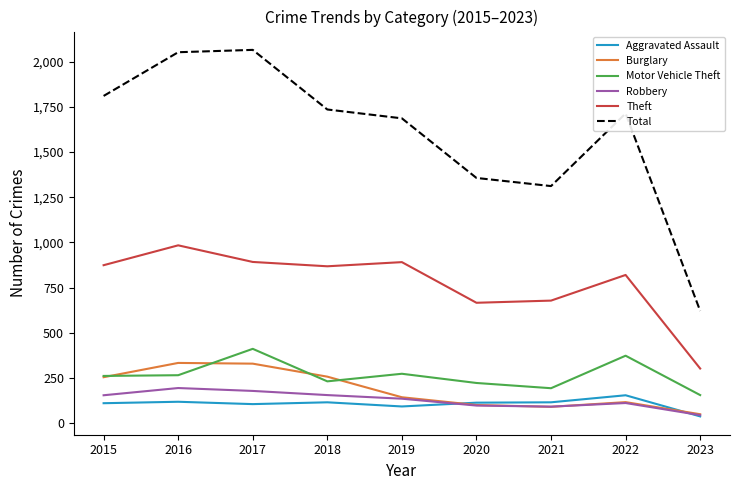

Which series has the largest range (max minus min)?

Total